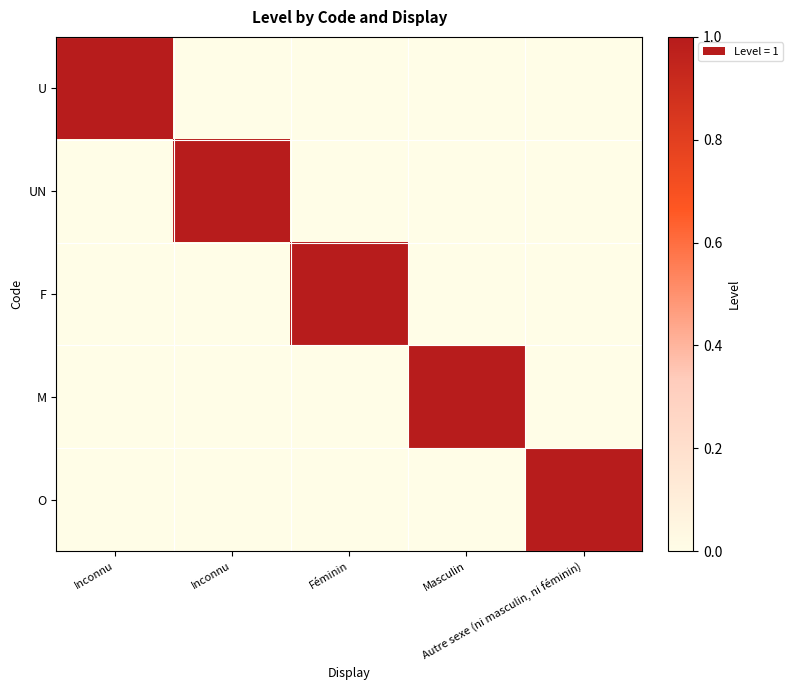

What is the total value across all series at Masculin?

1